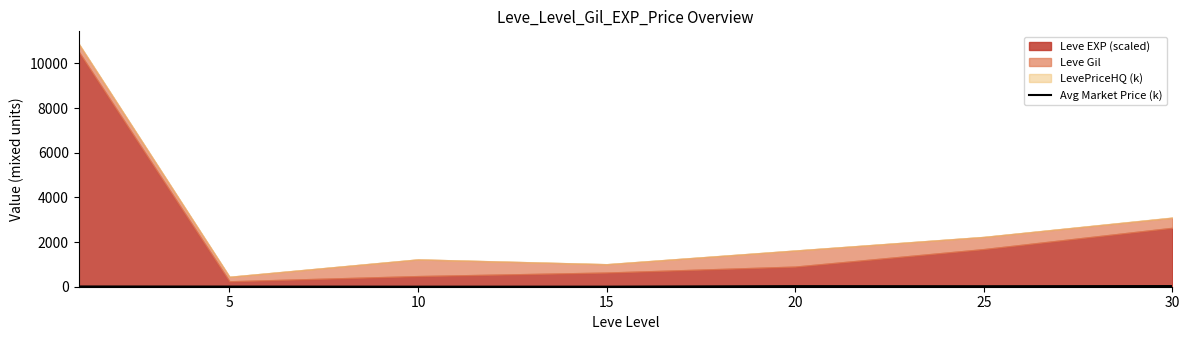

How many values are below 10?

3